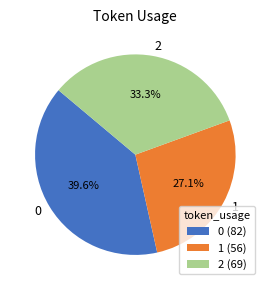

The 0 slice represents 26% of the pie. True or false?

False